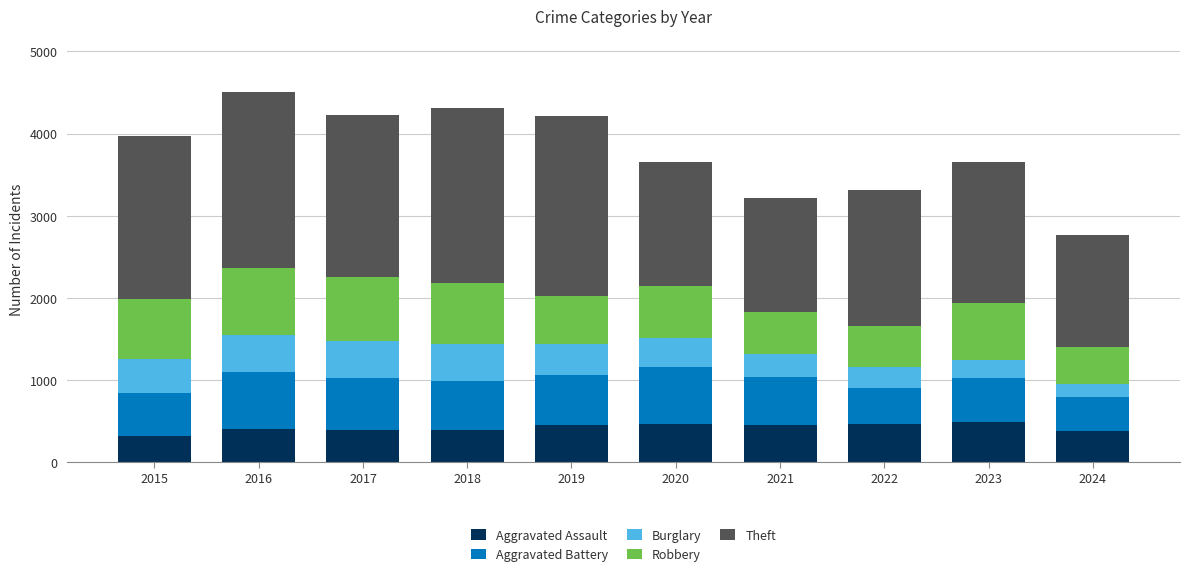

Are the bars horizontal?

No